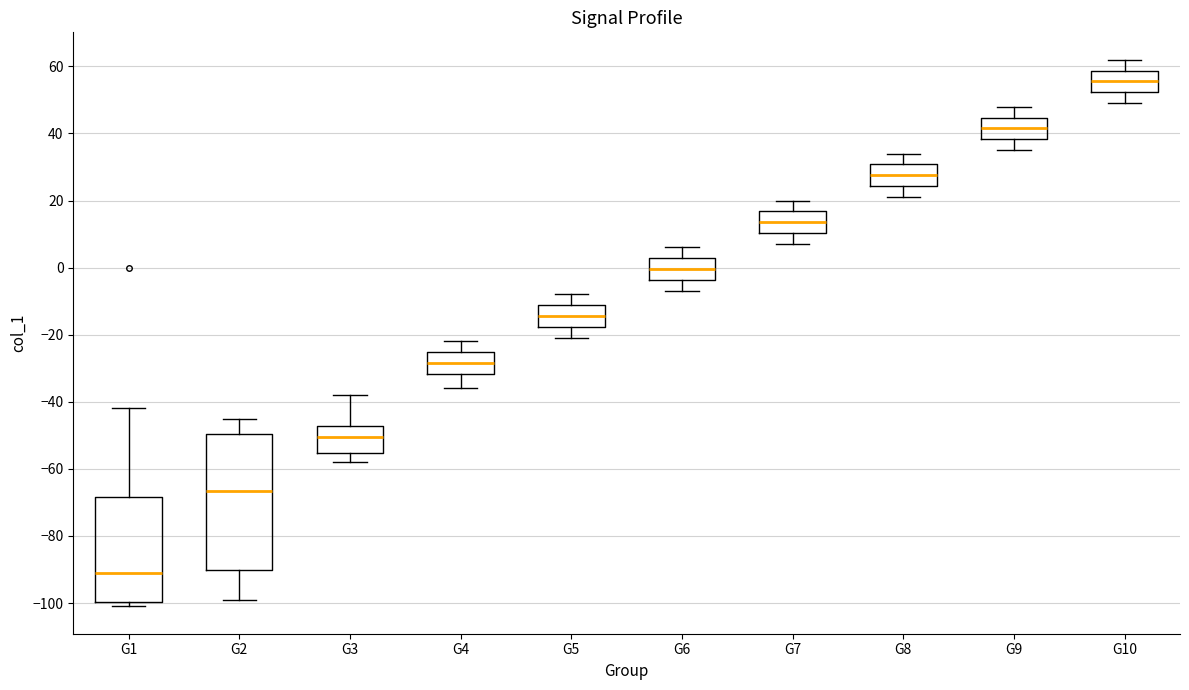

Where does the median line of the box for G1 sit on the y-axis? The values are not printed on the chart, so give them approximately, as read against the axis.

-90